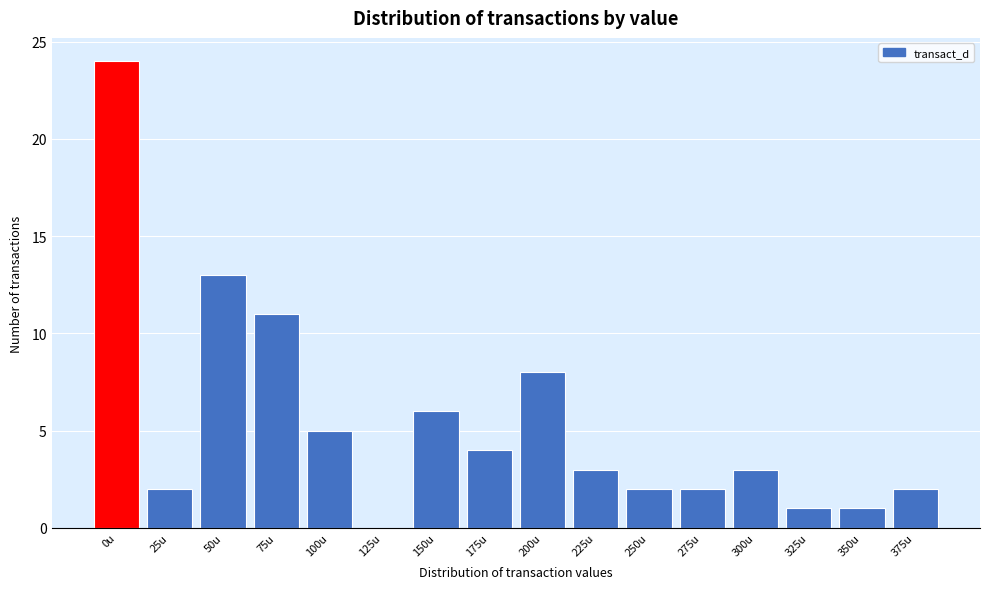

Reading left to right, extract all data points from this chart.

0u=24	25u=2	50u=13	75u=11	100u=5	125u=0	150u=6	175u=4	200u=8	225u=3	250u=2	275u=2	300u=3	325u=1	350u=1	375u=2